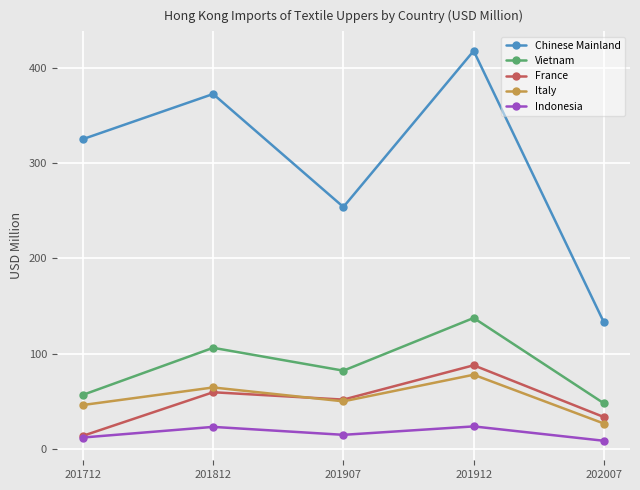

List the series in order of their peak value, lowest first.

Indonesia, Italy, France, Vietnam, Chinese Mainland